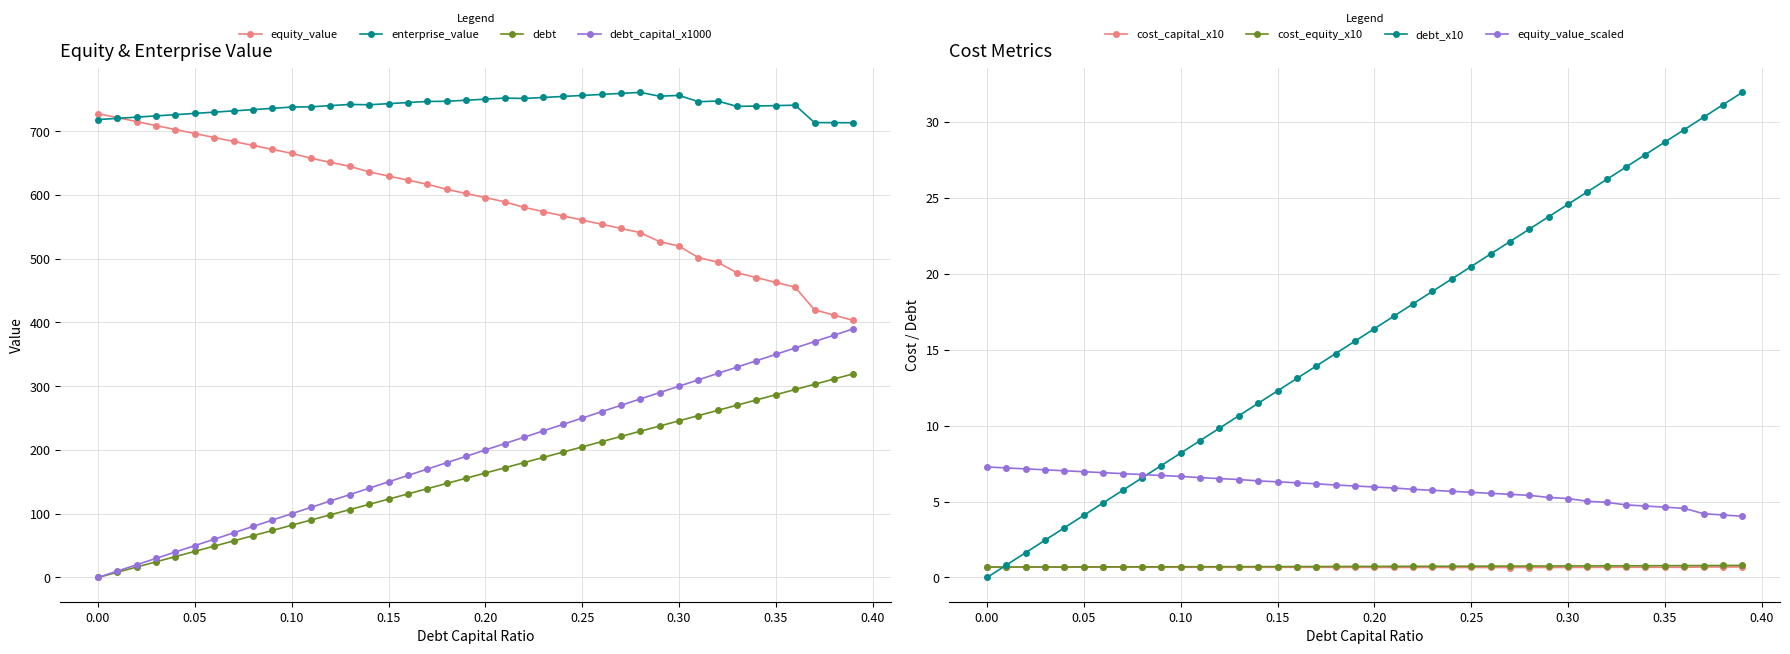

What is the label of the 6th point from the left?

0.05